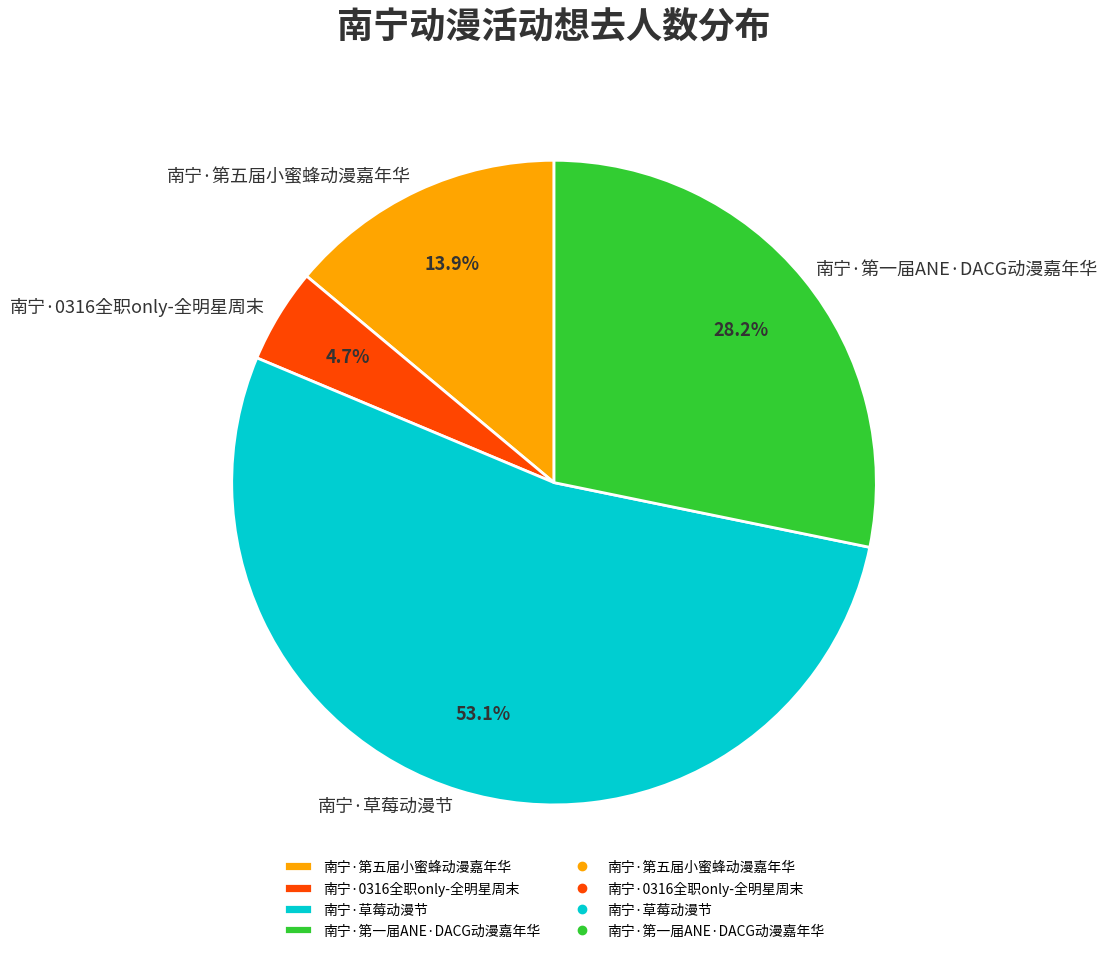

Is there a majority slice in this chart?

Yes